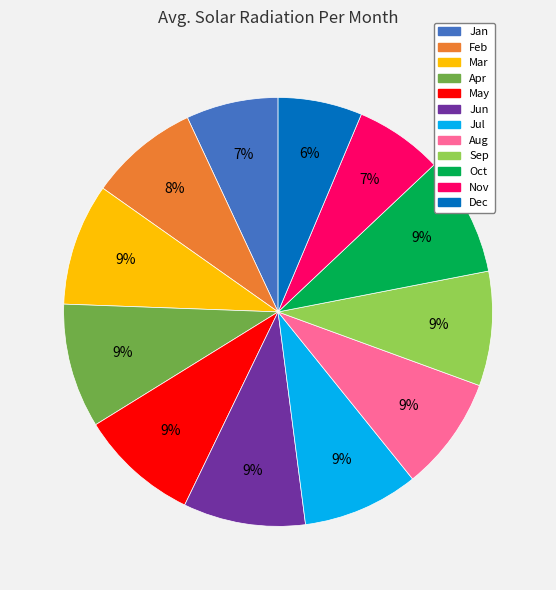

To the nearest percent, what portion does Dec represent?

6%